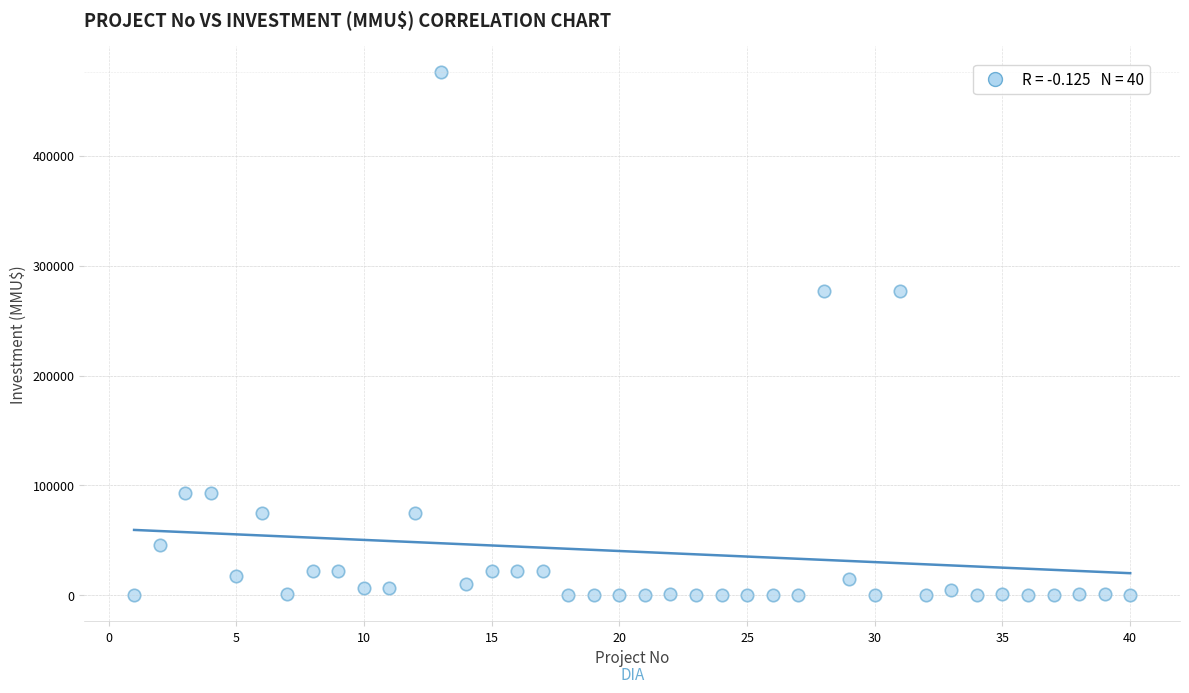

What is the range of Y values (max minus min)?

476000